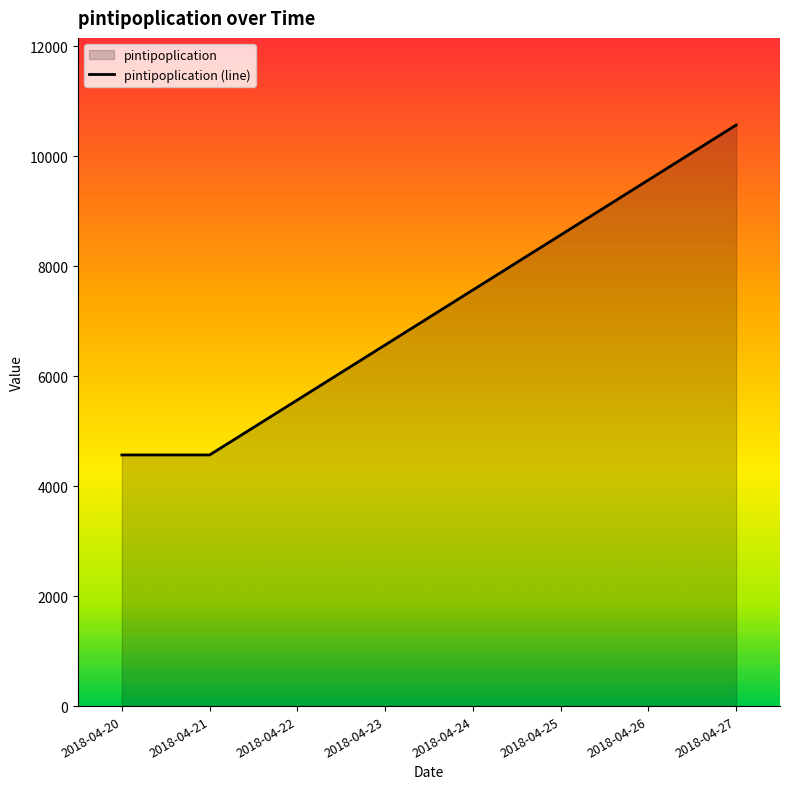

What is the difference between the values at 2018-04-24 and 2018-04-25?

1000.0